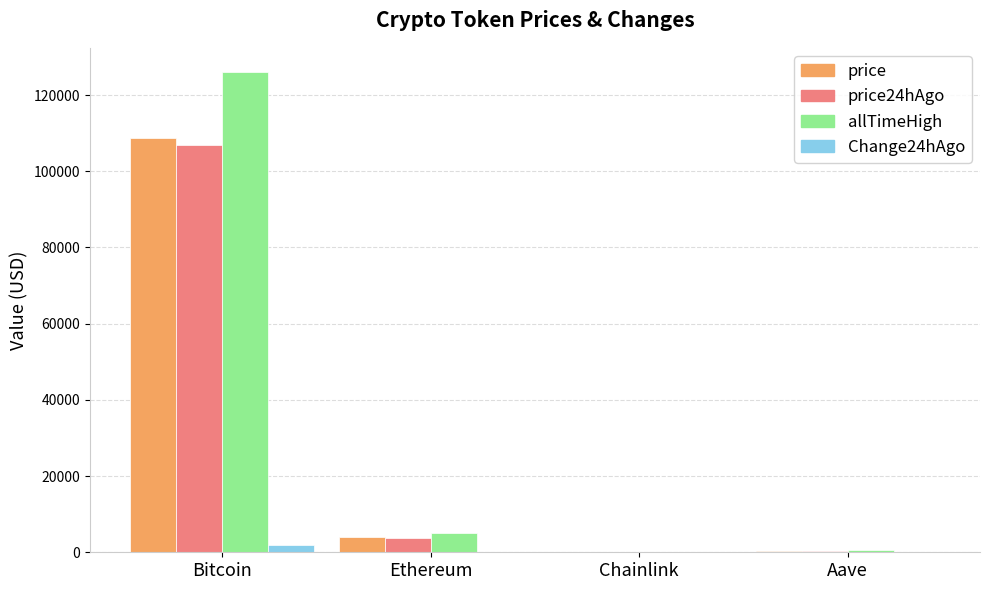

How many groups of bars are there?

4